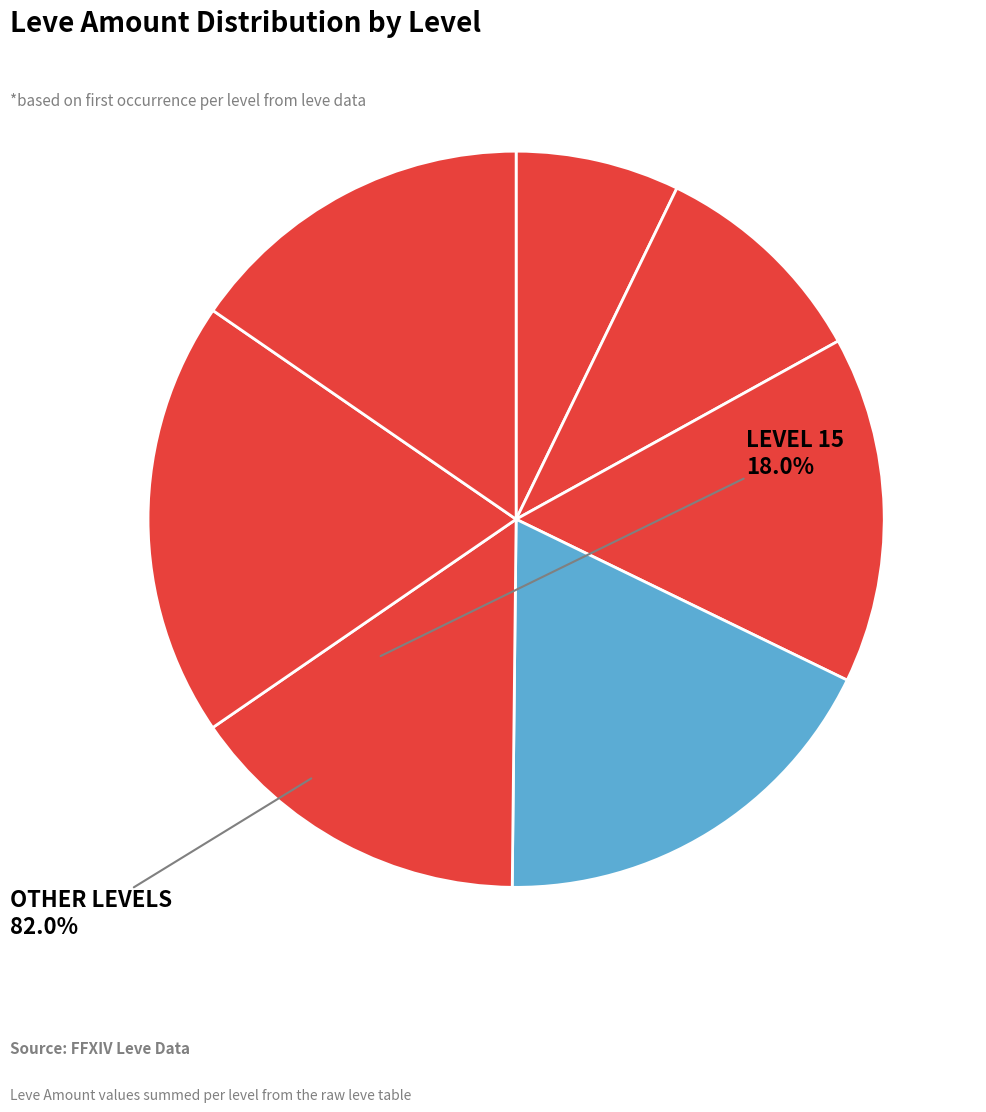

How many segments does this pie chart have?

7